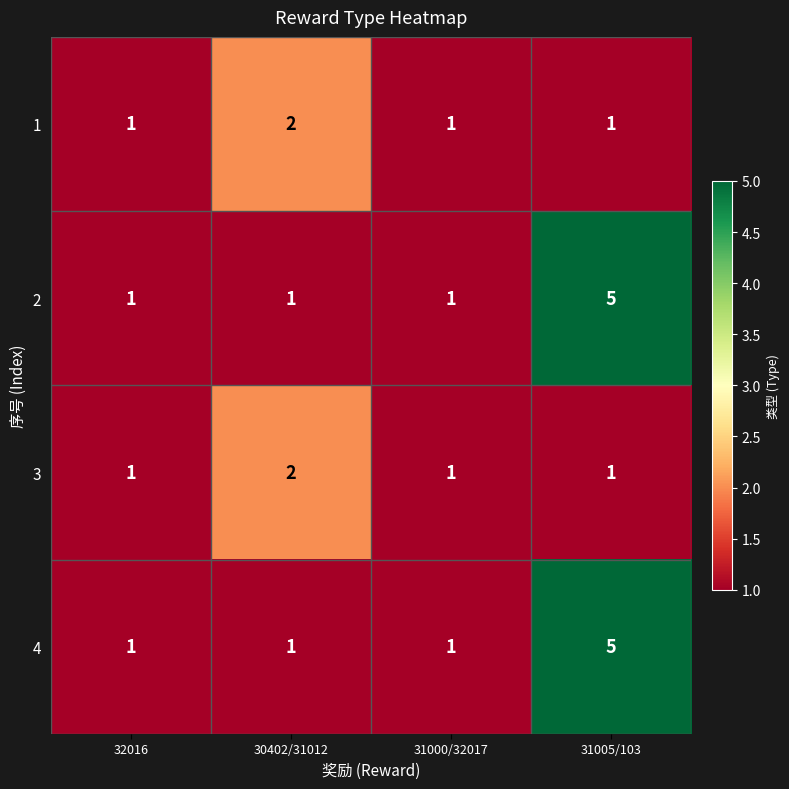

What is the sum of all 3 values?

5